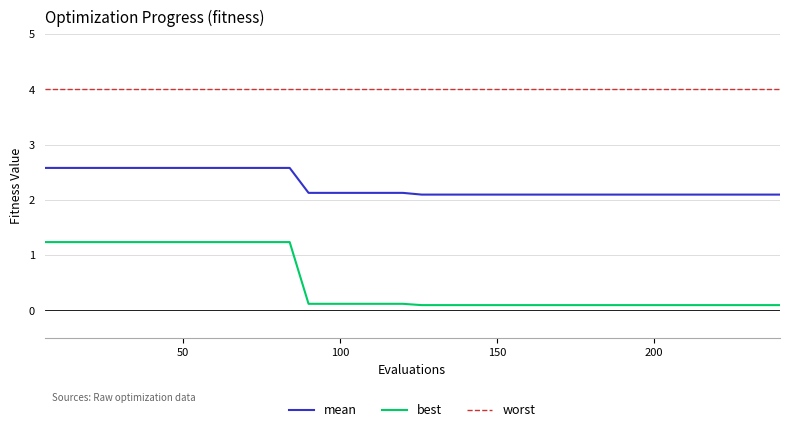

Which series has the largest total across all categories?

worst